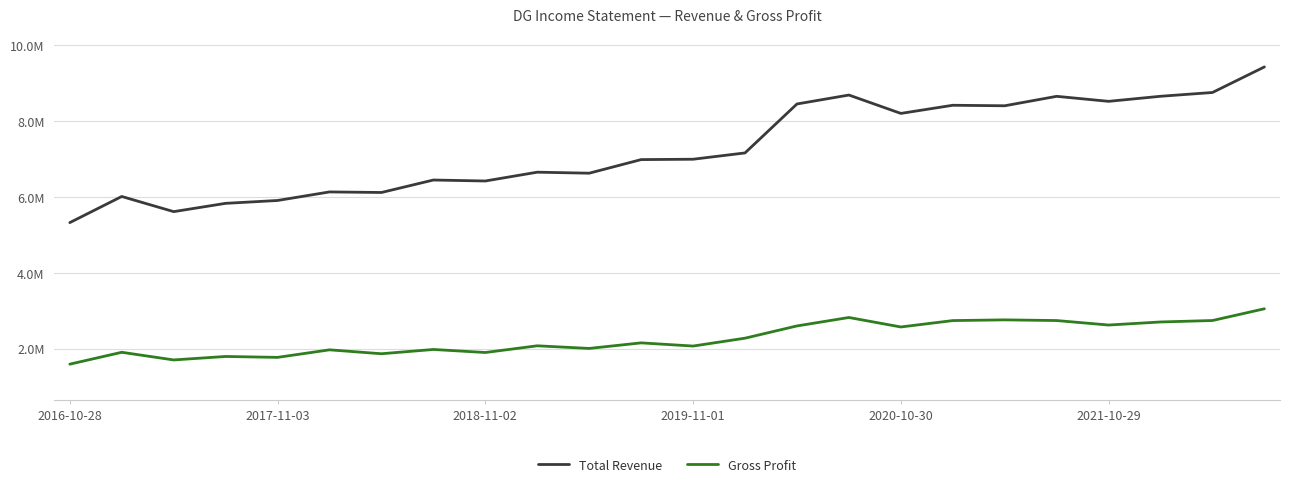

What is the average value of the Total Revenue series?

7263475